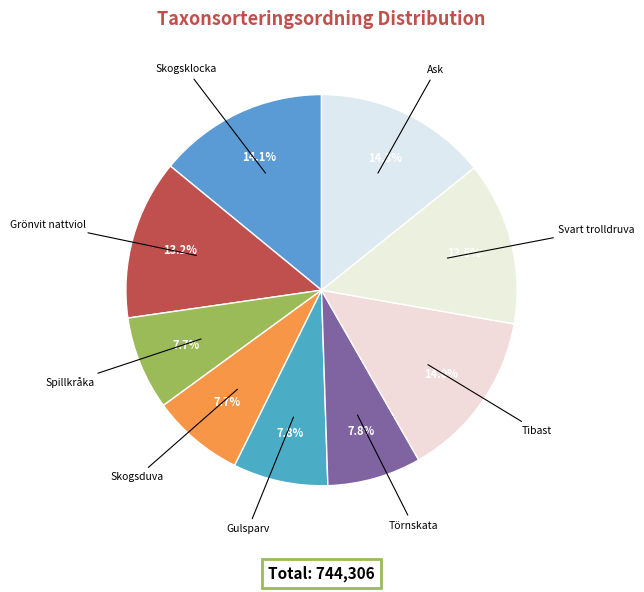

Approximately how many times larger is the value at Törnskata compared to Ask?

0.5